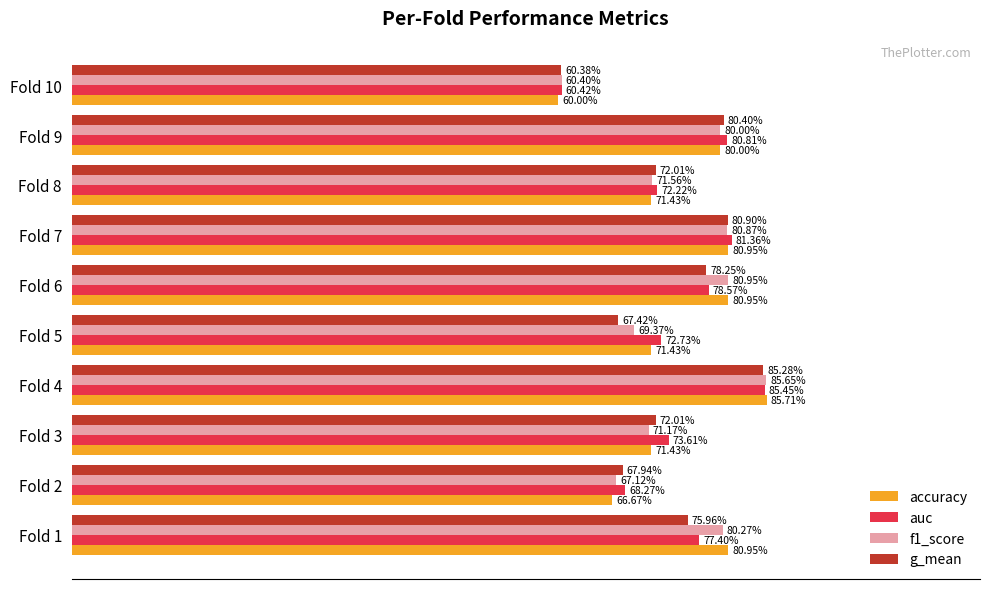

List the series in order of their peak value, lowest first.

g_mean, auc, f1_score, accuracy